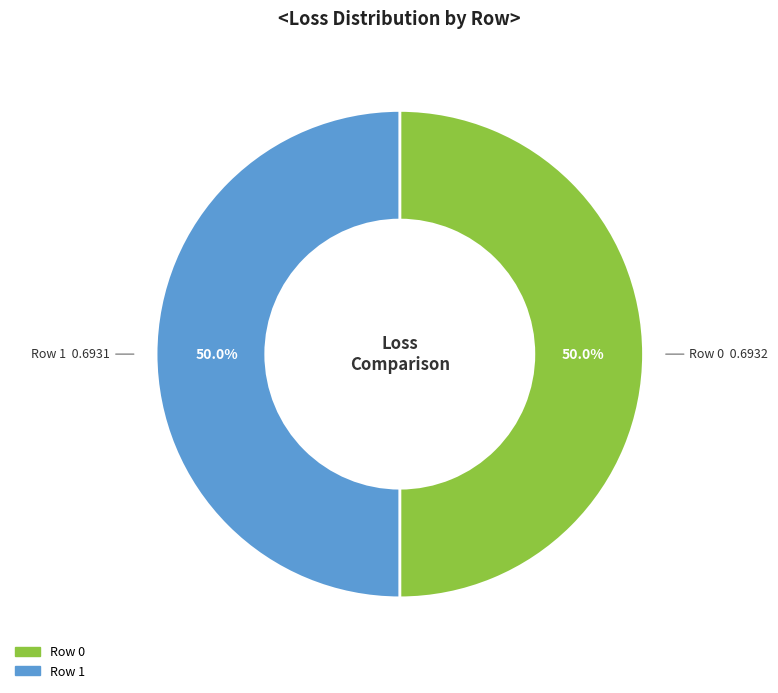

Is it true that Row 1 is 39% of the pie?

False